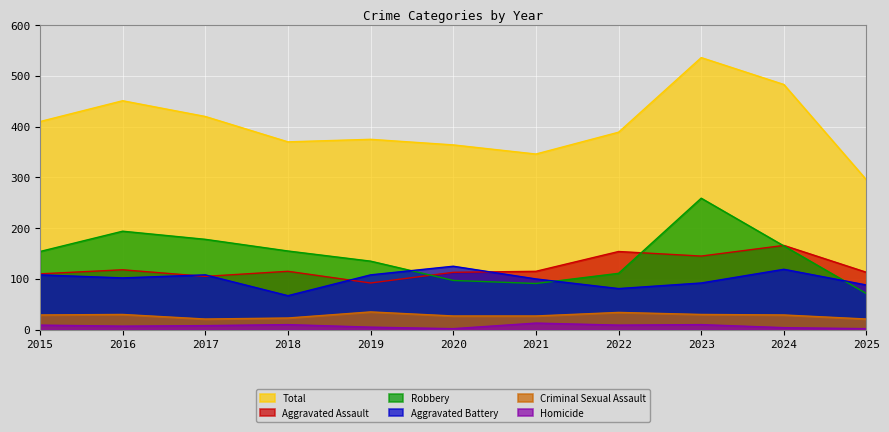

How many values in the Criminal Sexual Assault series exceed 29?

4